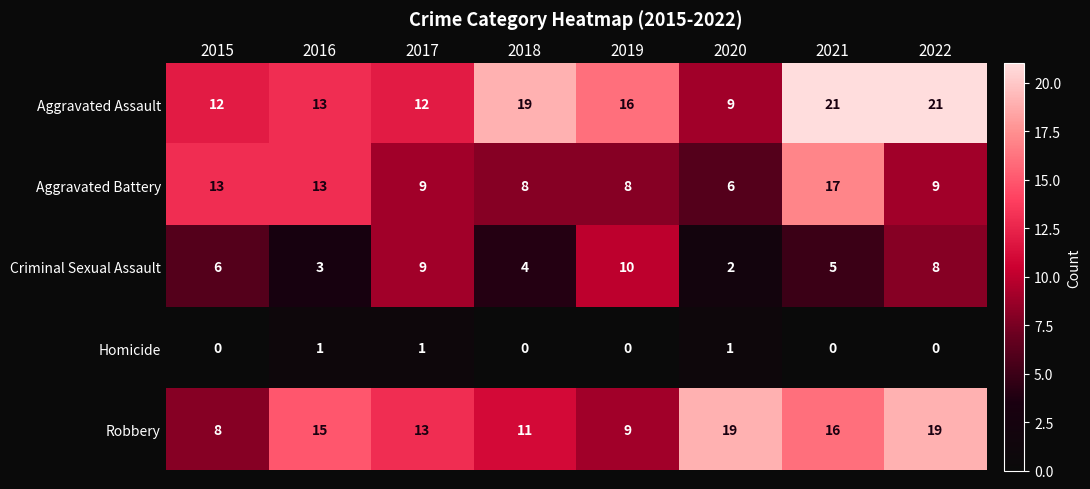

Between 2017 and 2020, which series saw the biggest shift?

Criminal Sexual Assault